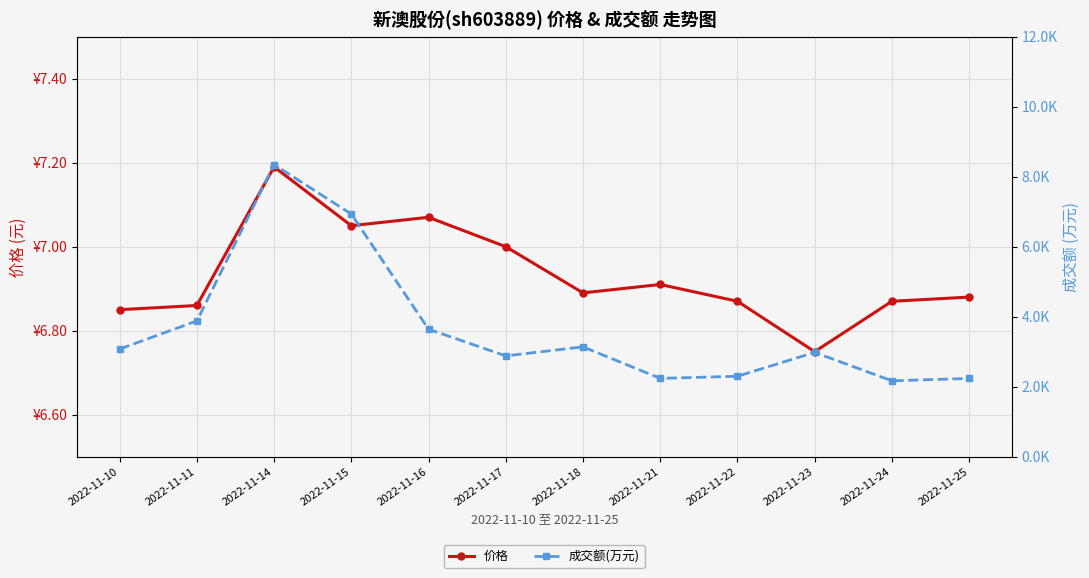

How many lines are shown in the chart?

2